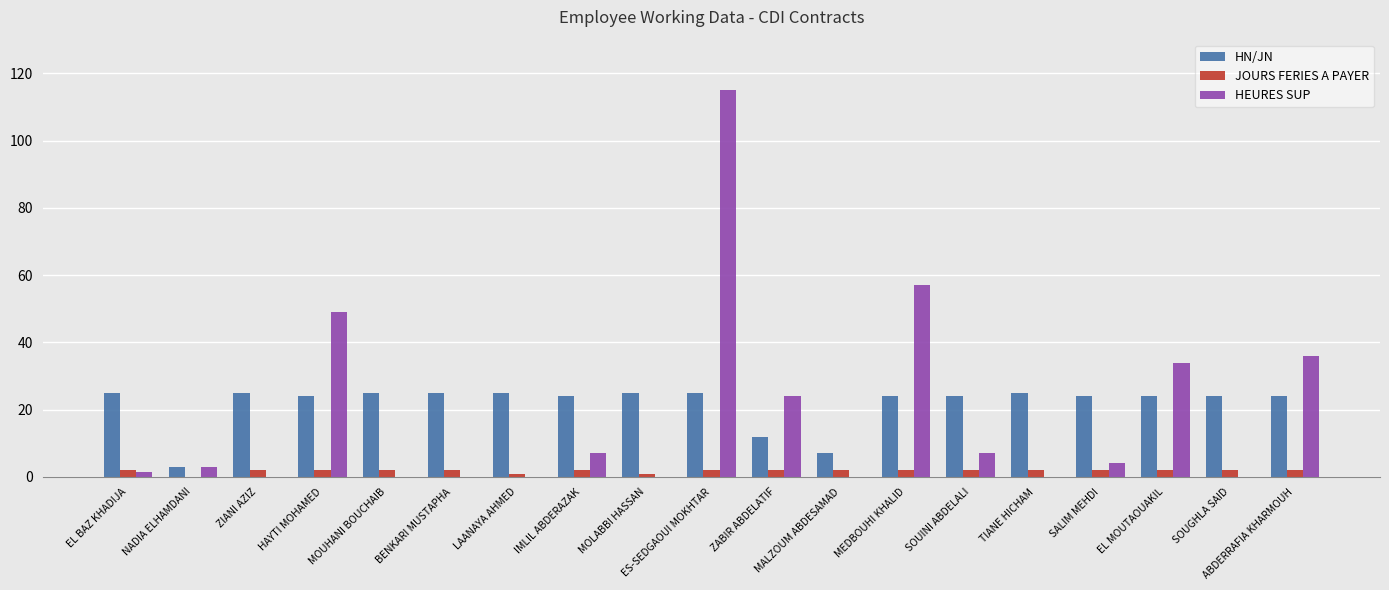

At which label does HN/JN first exceed 24?

EL BAZ KHADIJA